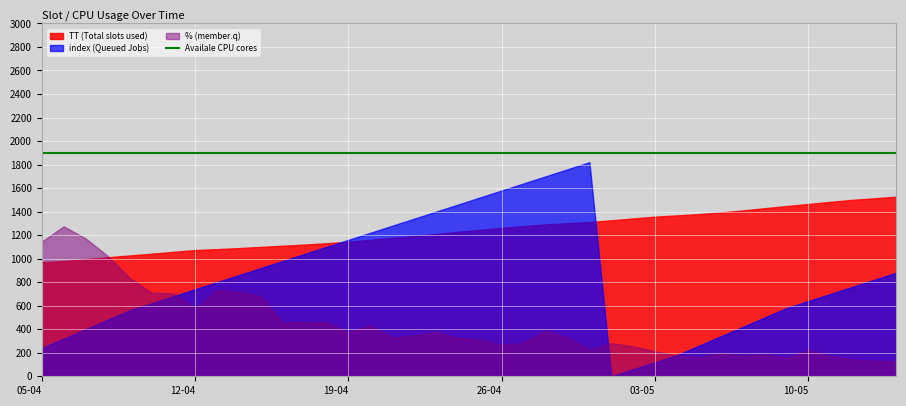

Which series changed the most between 05-04 and 10-05?

% (member.q)